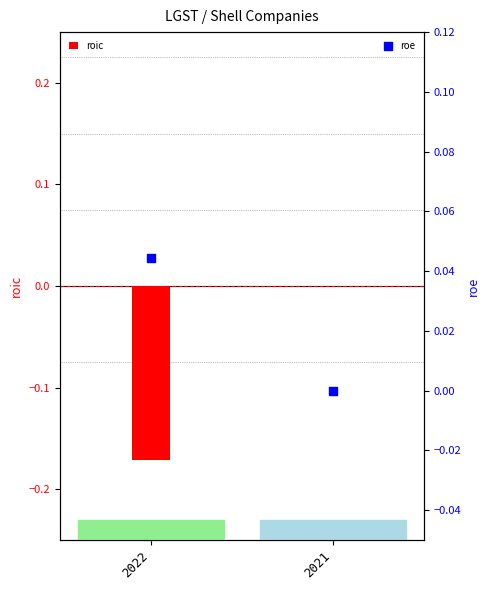

At which category is the sum across all series the highest?

2021